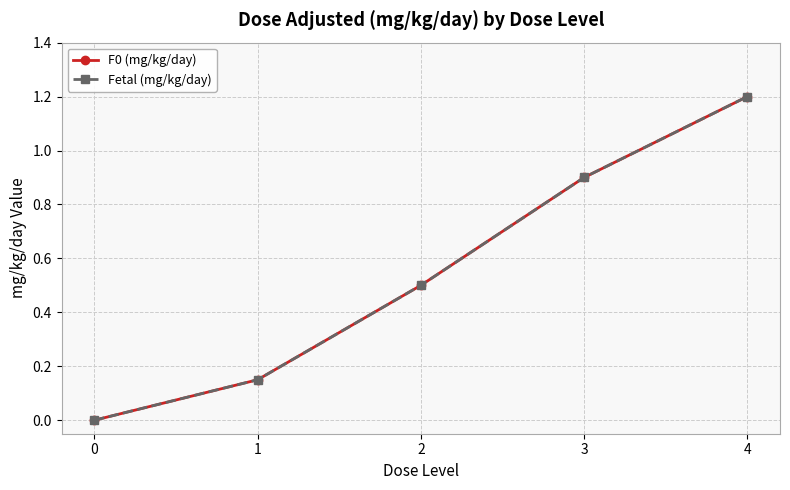

Is it true that Fetal (mg/kg/day) equals 0.1 at 1?

True